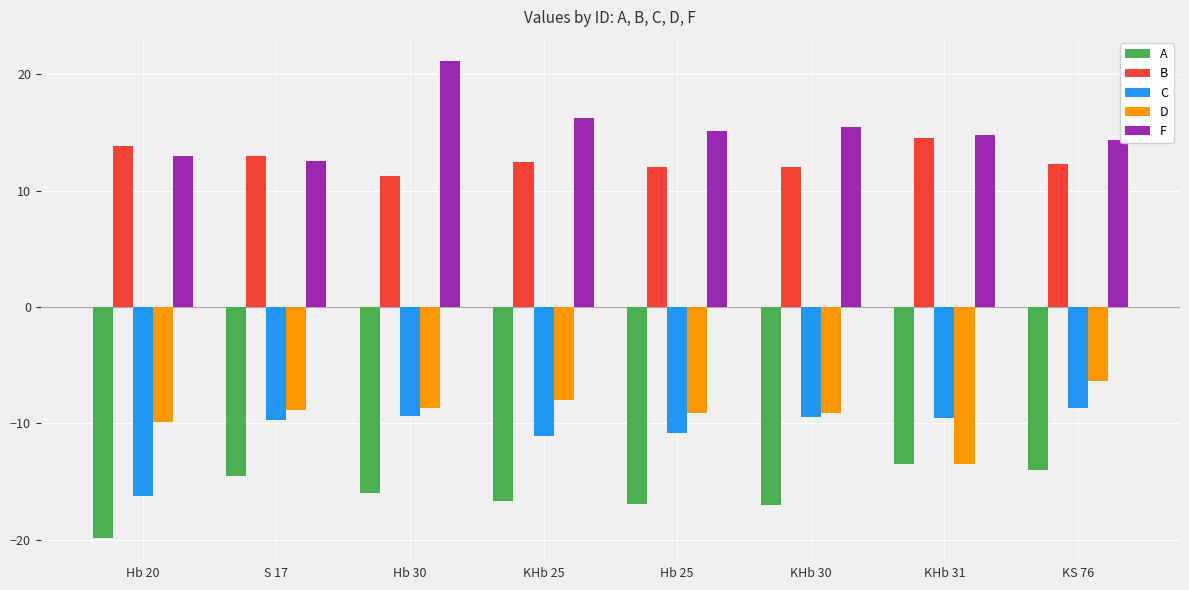

How many groups of bars are there?

8